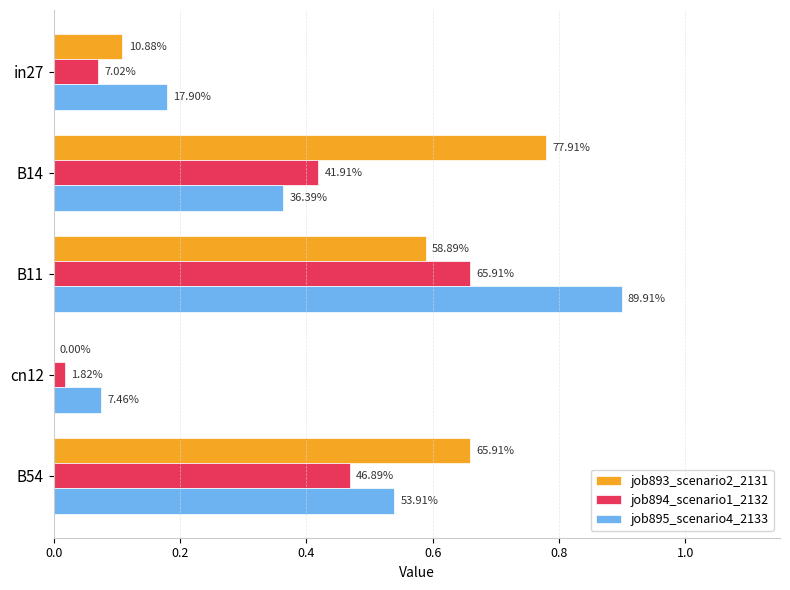

What is the value of the job894_scenario1_2132 bar at the 1st from the left?

0.1